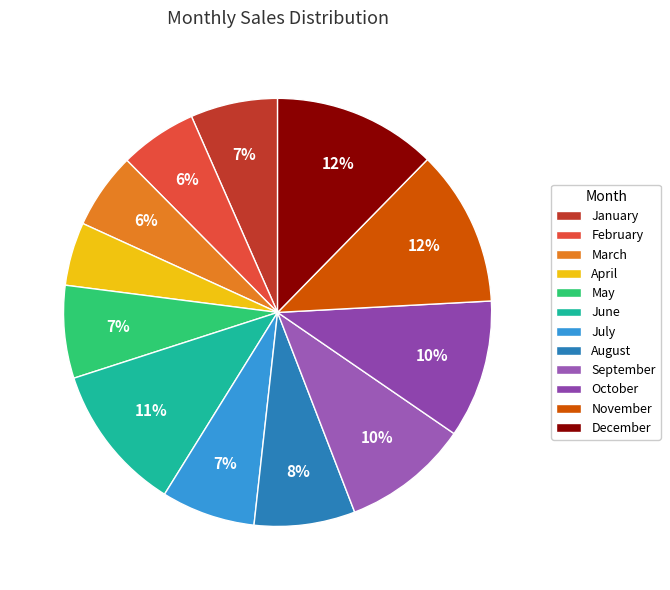

Count the number of slices in the pie.

12